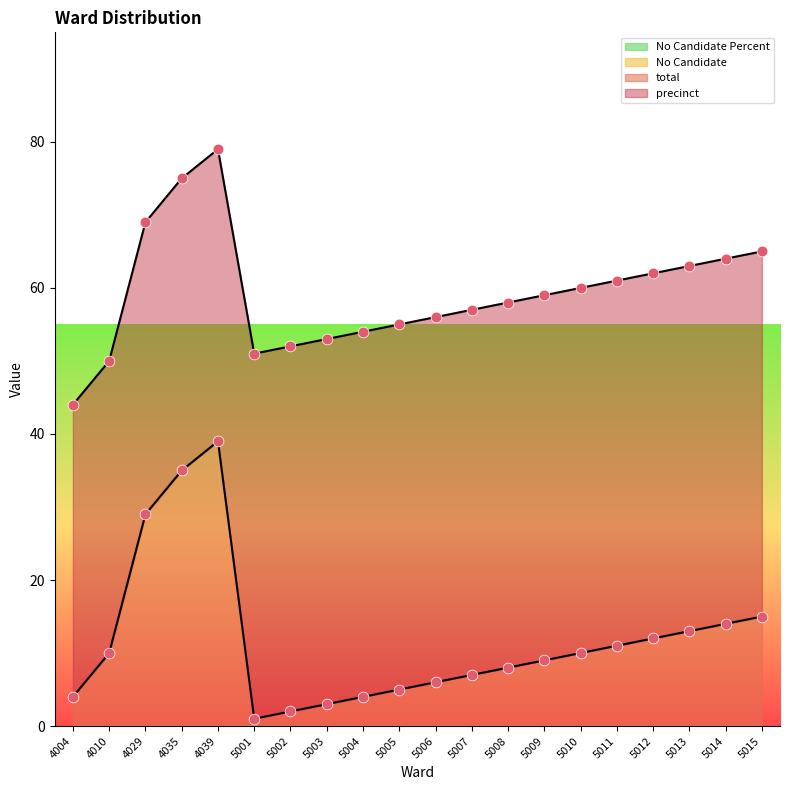

Which series contains the lowest Y value?

No Candidate